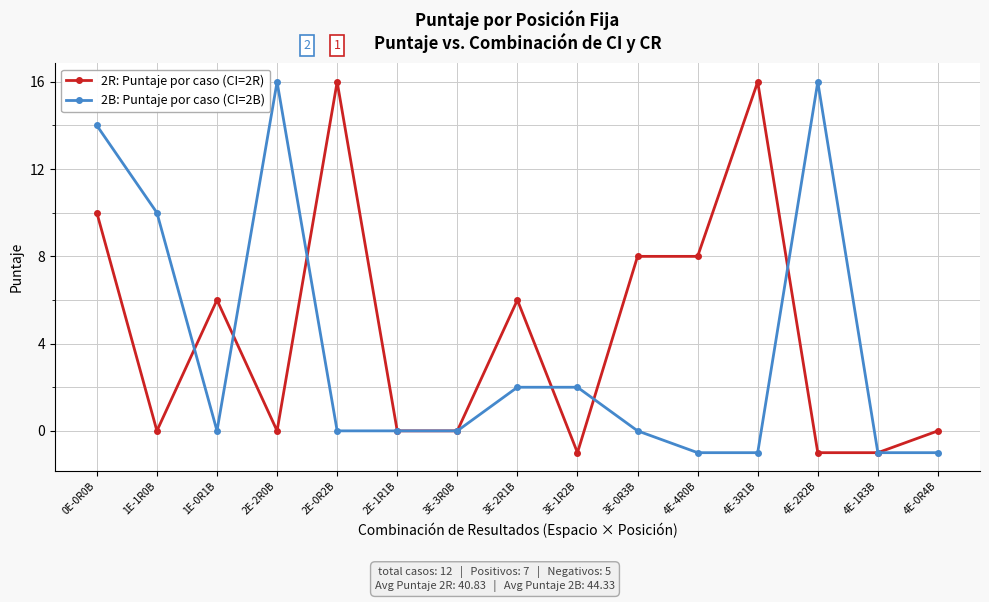

At which category is the sum across all series the highest?

0E-0R0B